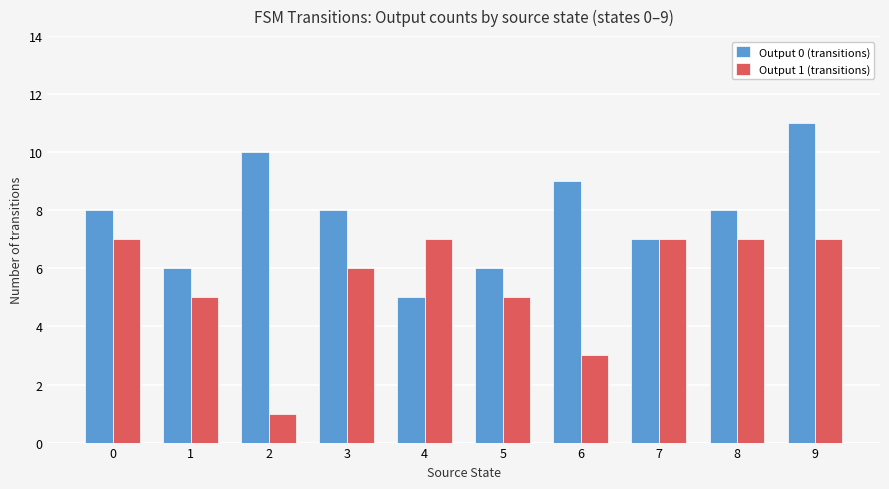

What is the difference between the Output 1 (transitions) values at 2 and 4?

6